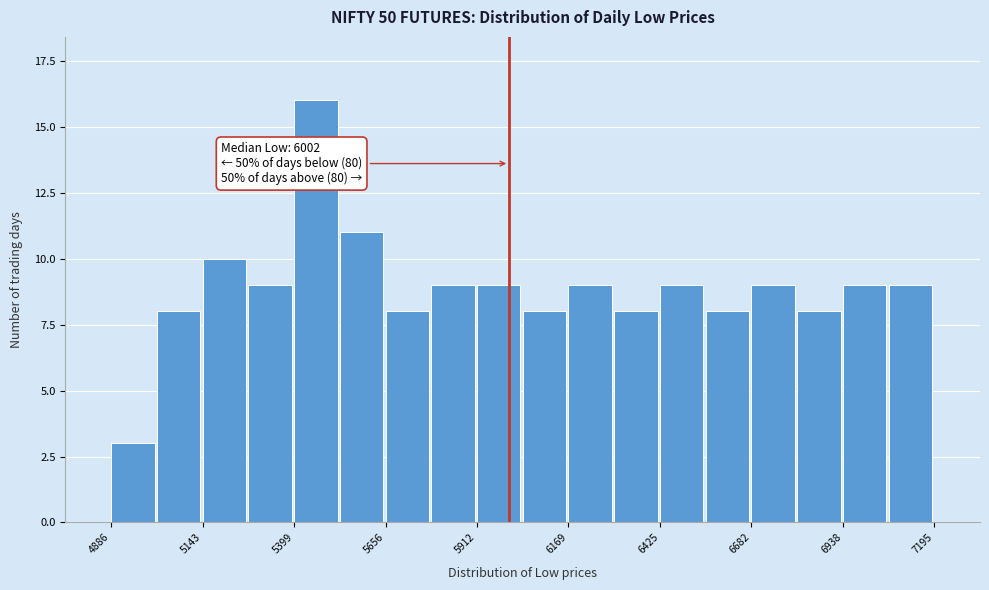

Around what value on the x-axis is the tallest bar? Give the approximate position of its centre, as read against the axis.

5450